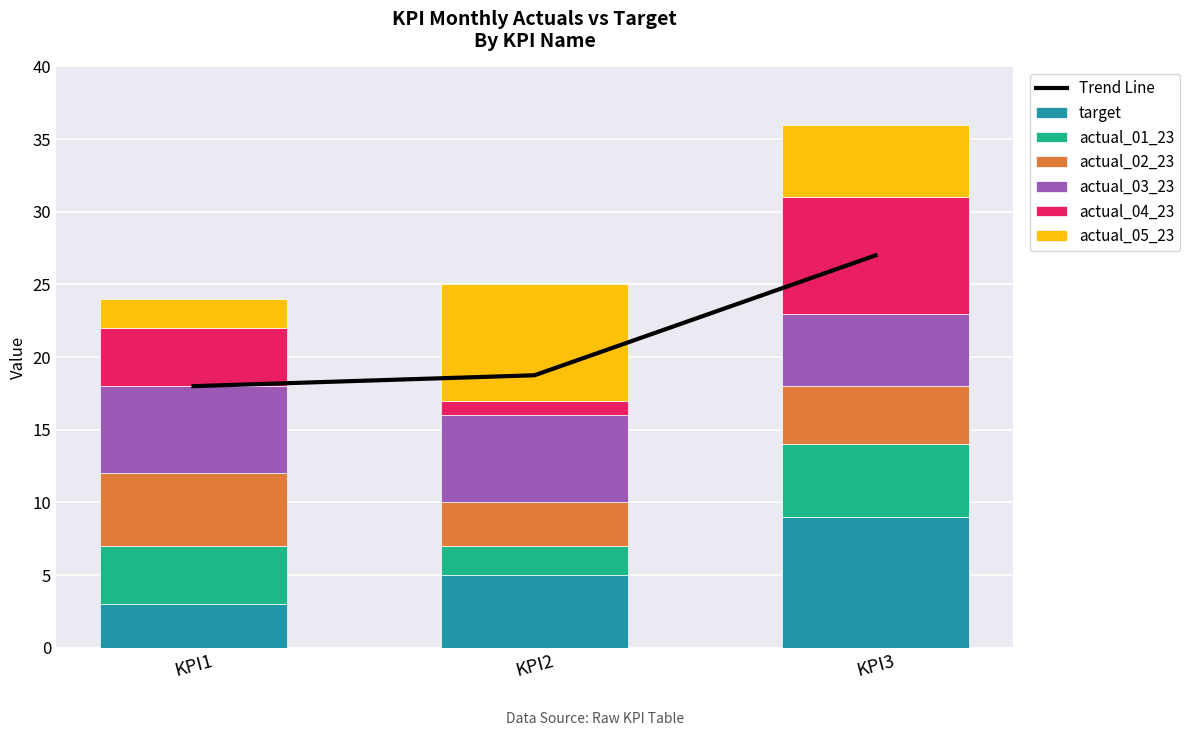

Read the actual_03_23 value at KPI3.

5